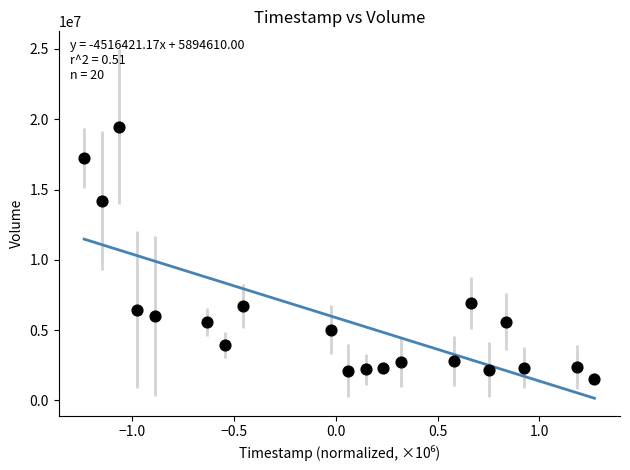

What is the range of Y values (max minus min)?

17931300